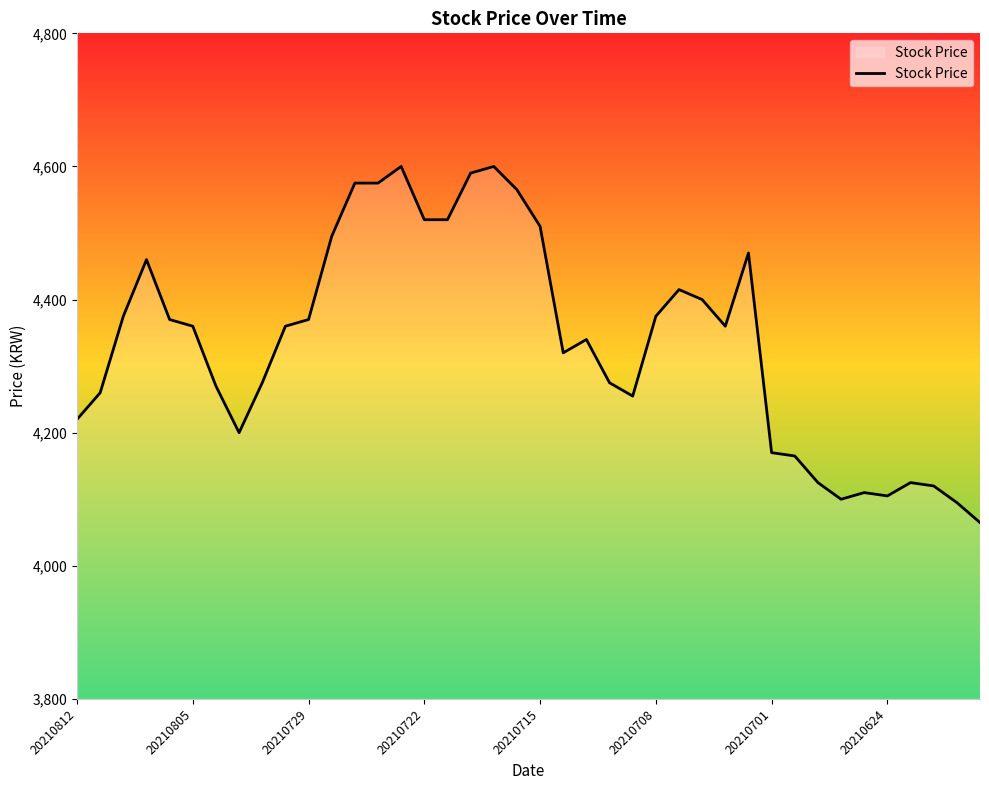

What is the greatest value displayed?

4600